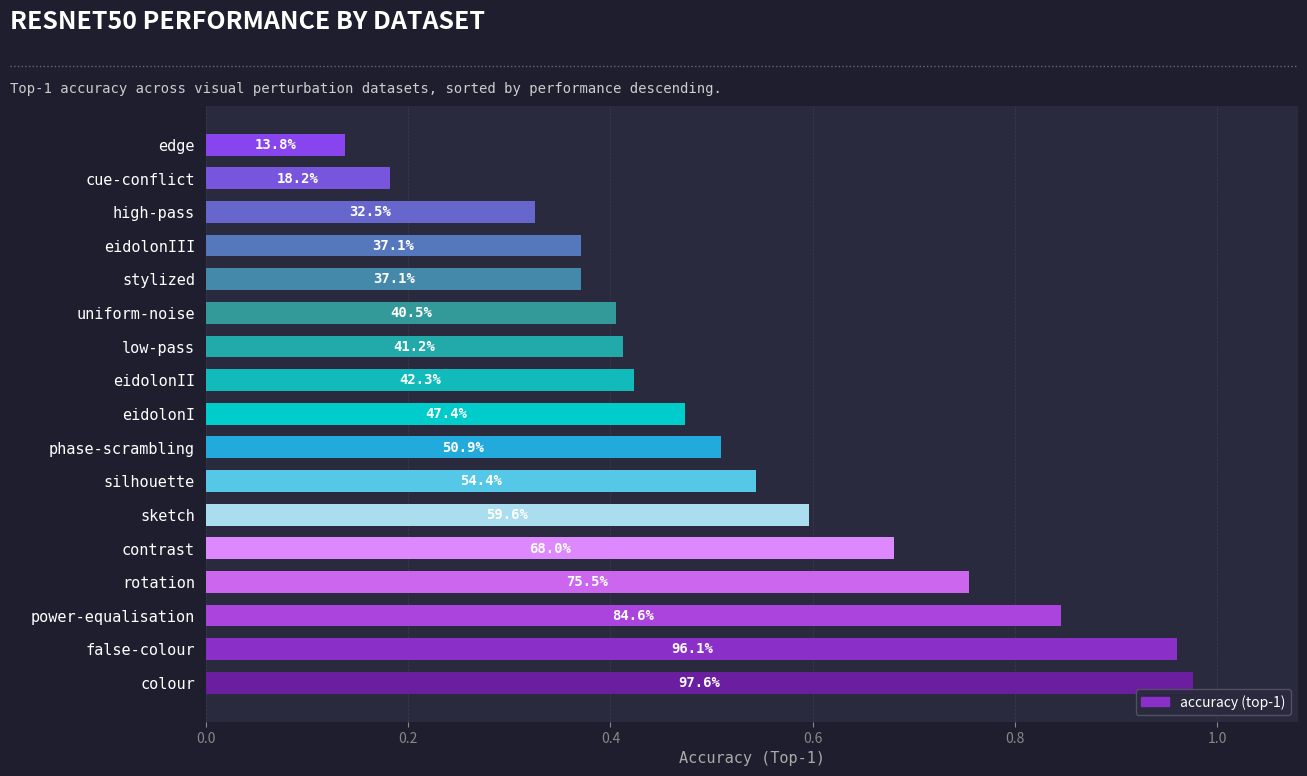

Are the bars horizontal?

Yes